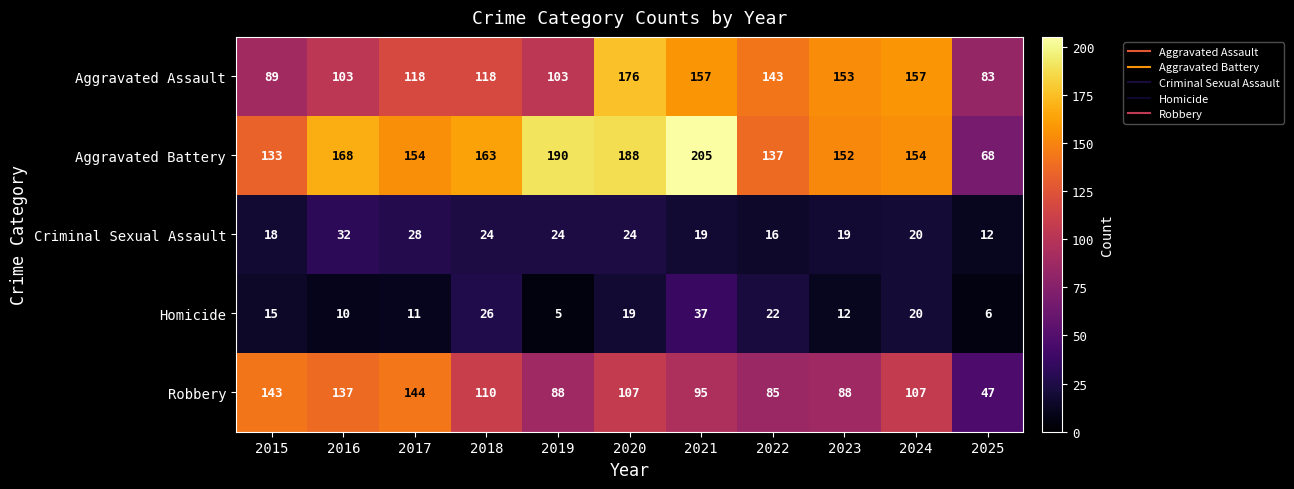

Rank the series by their maximum value, from highest to lowest.

Aggravated Battery, Aggravated Assault, Robbery, Homicide, Criminal Sexual Assault